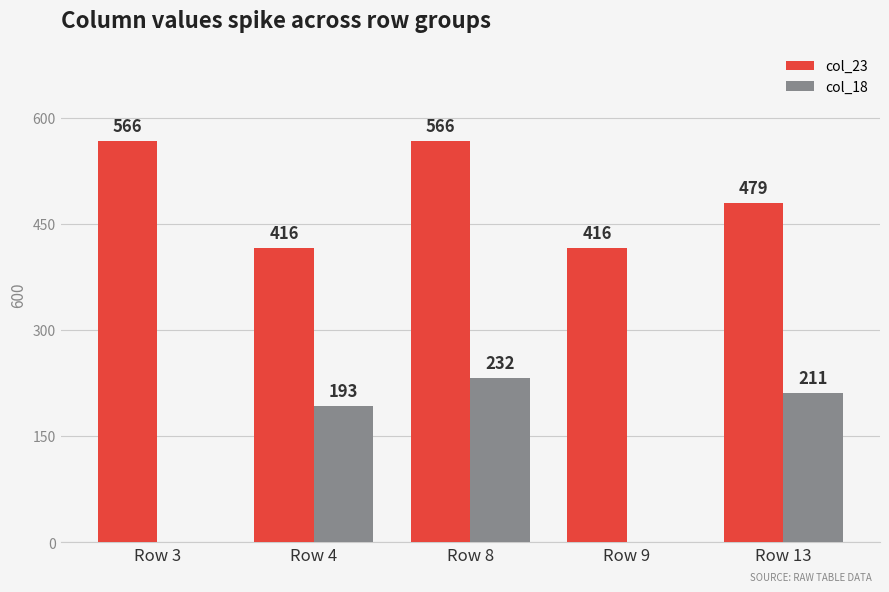

What are all the series names shown in the legend?

col_23, col_18